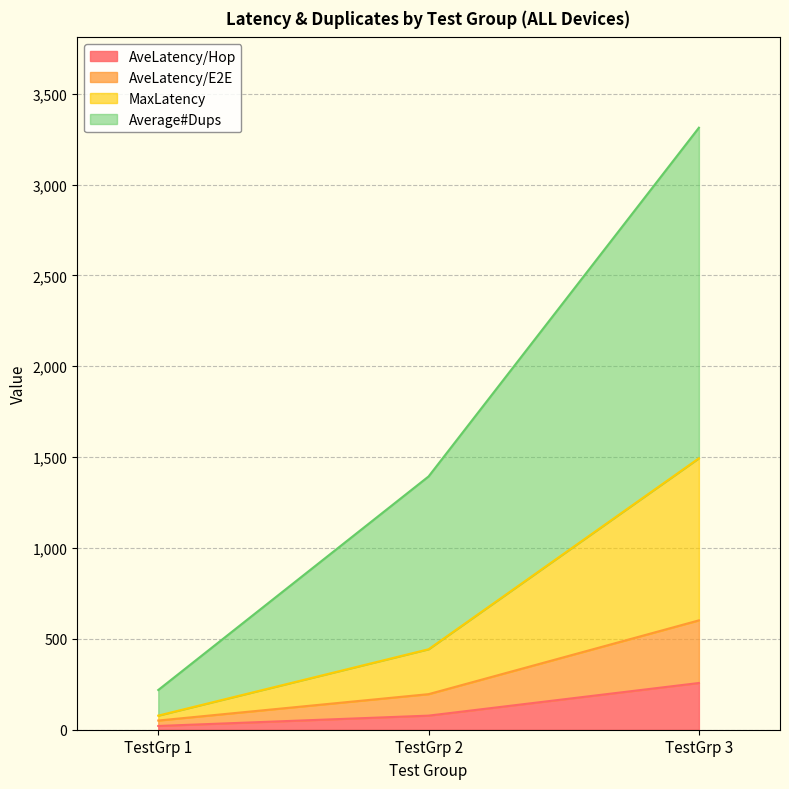

What is the total value across all series at TestGrp 3?

3312.8